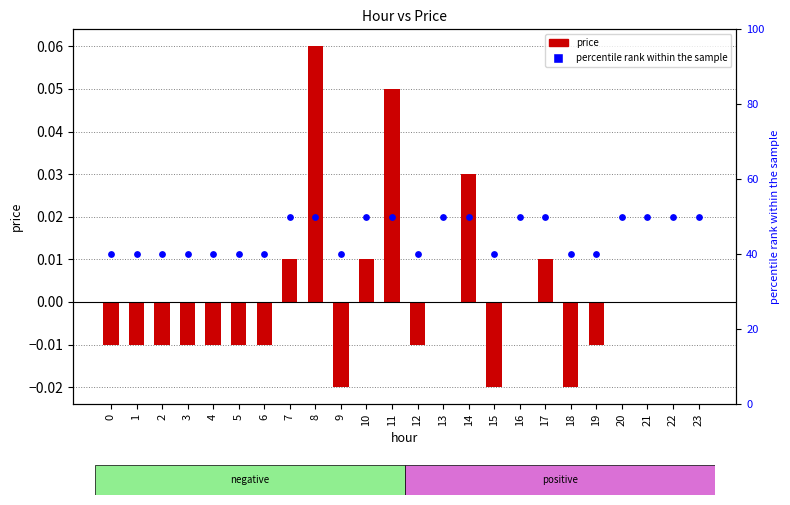

Which series has the widest spread of Y values?

percentile rank within the sample